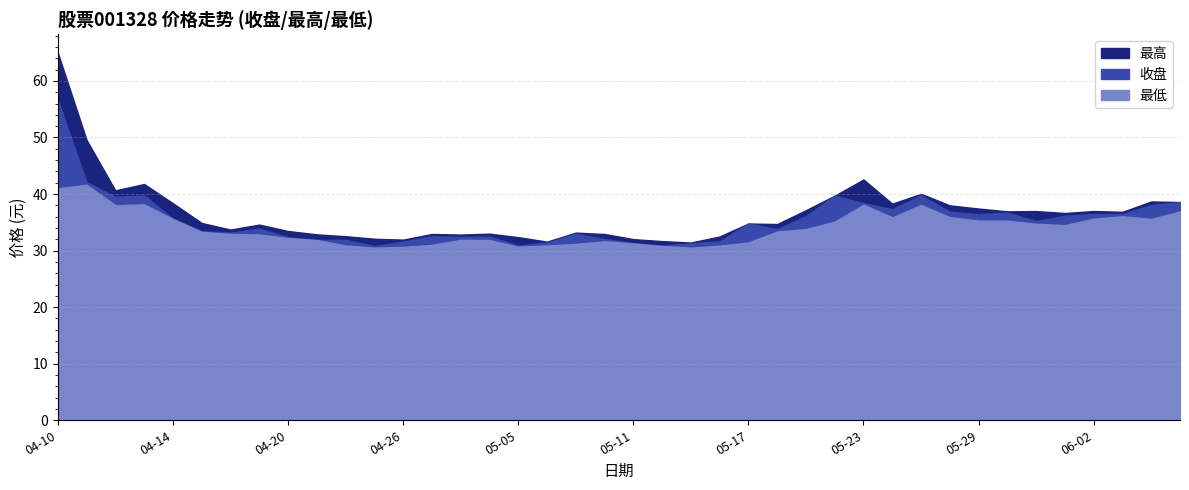

How many lines are shown in the chart?

3